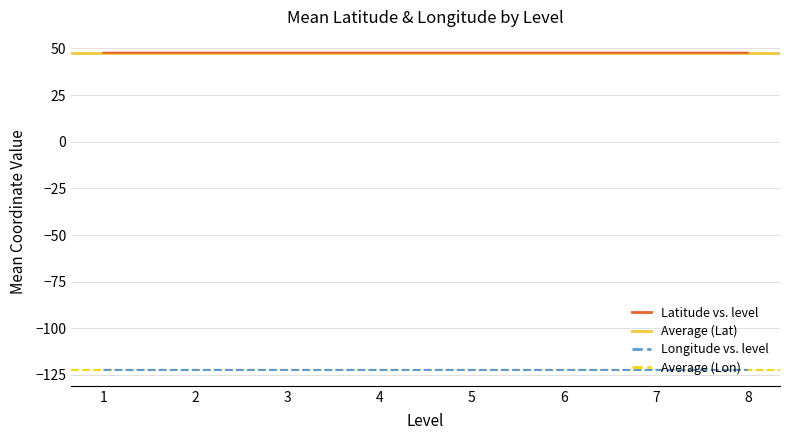

Reading left to right, list all the values displayed in this chart.

Latitude: 47.7	47.7	47.7	47.7	47.7	47.7	47.7	47.7
Longitude: -122.3	-122.3	-122.3	-122.3	-122.3	-122.3	-122.3	-122.3